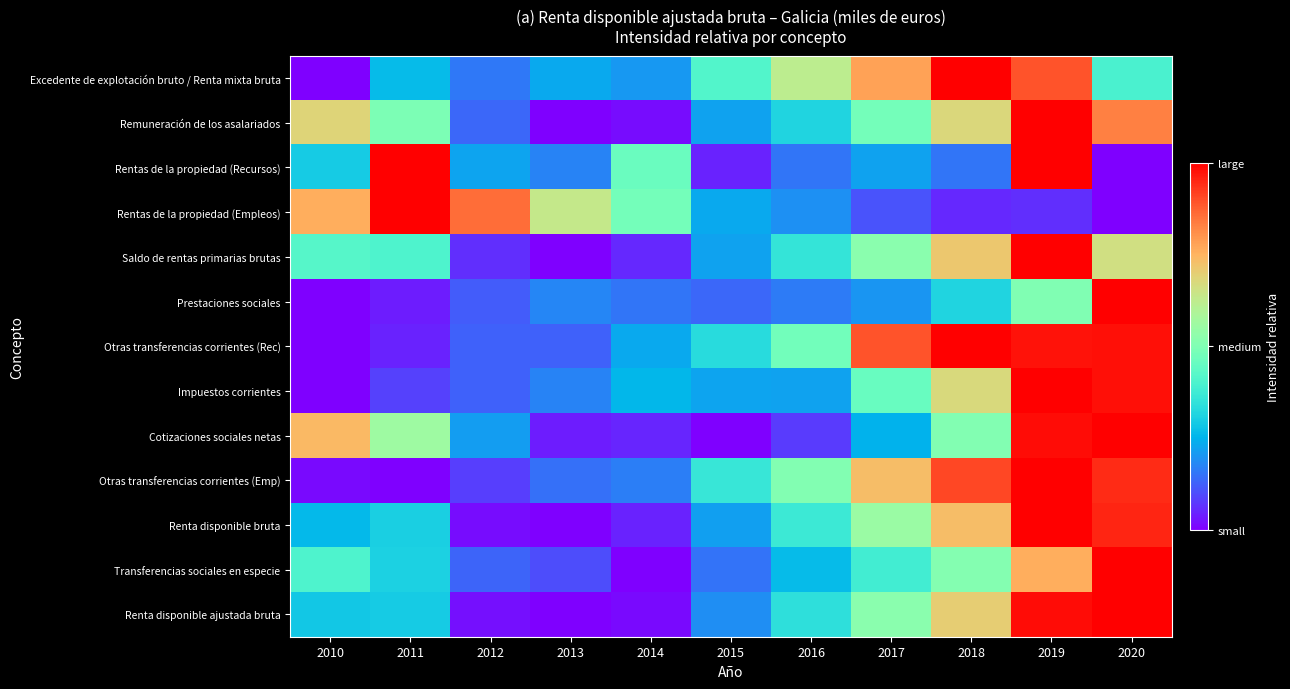

At which category is the sum across all series the highest?

2019